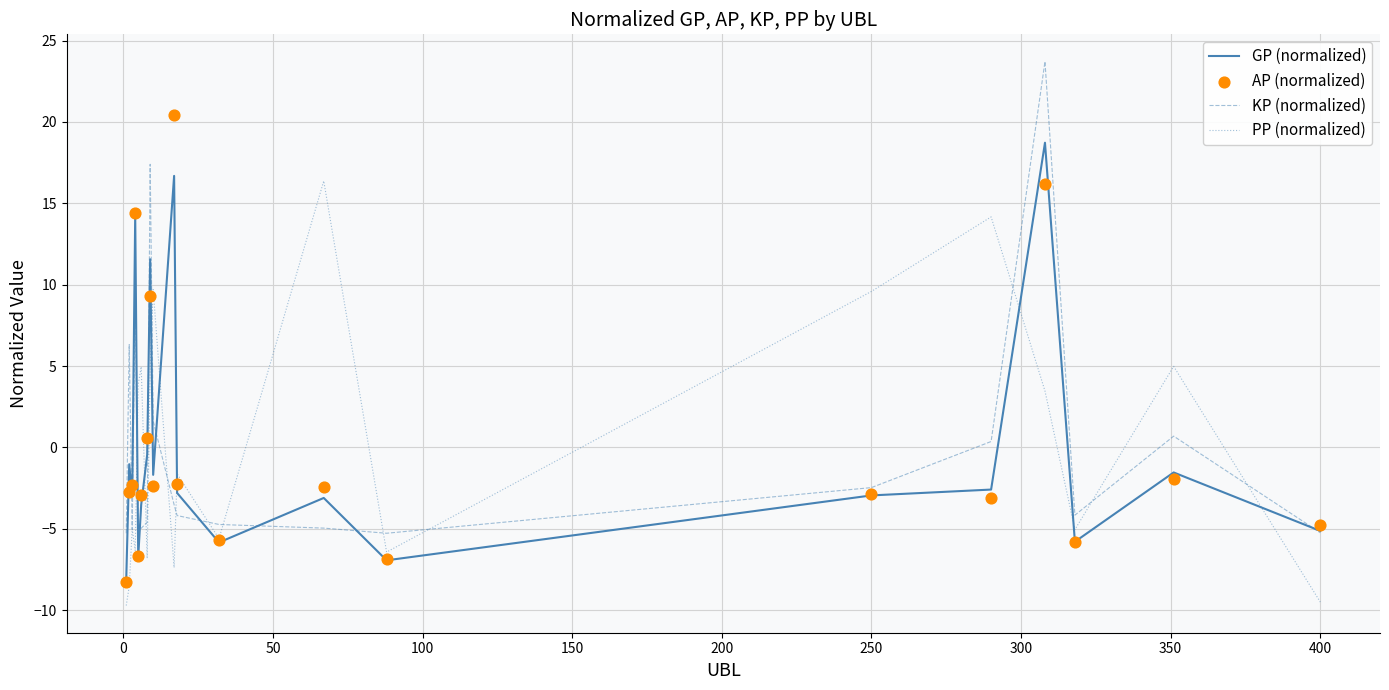

Which series reaches the maximum Y coordinate?

KP (normalized)